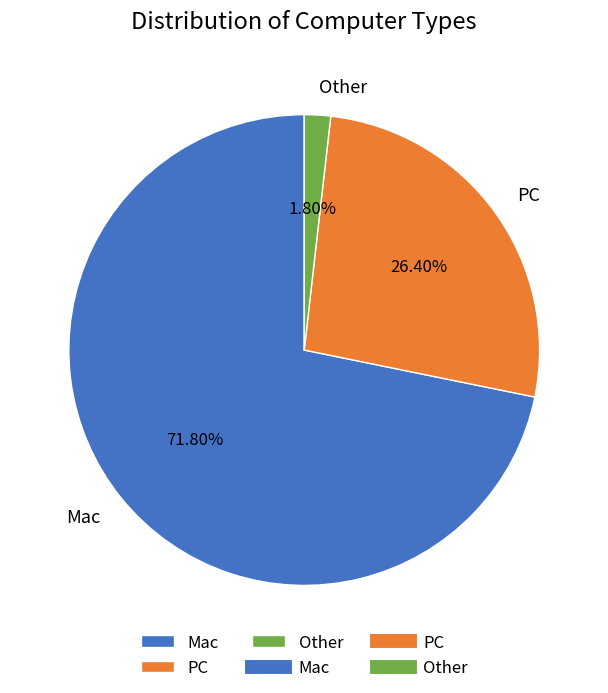

To the nearest percent, what portion does PC represent?

26%